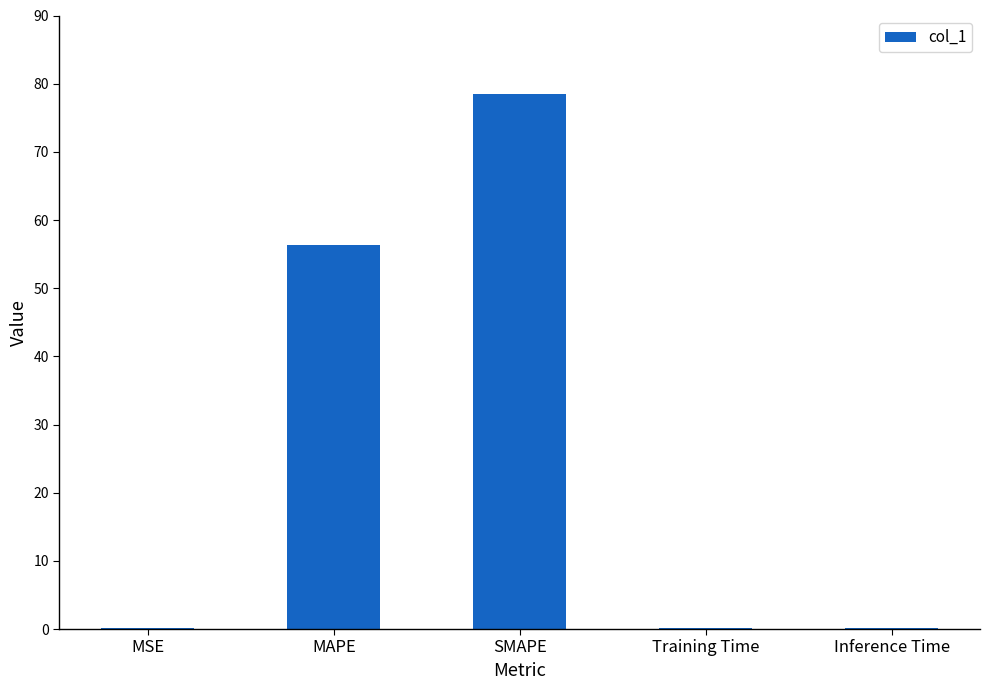

The value at SMAPE is 128.7. True or false?

False